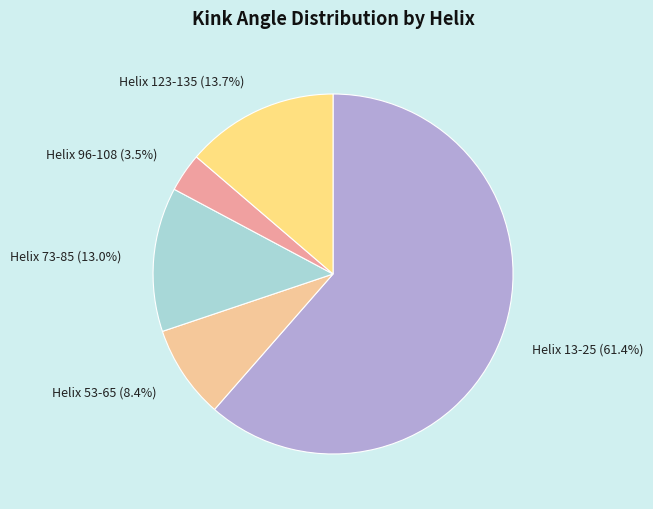

What portion of the pie excludes Helix 53-65?

91.6%